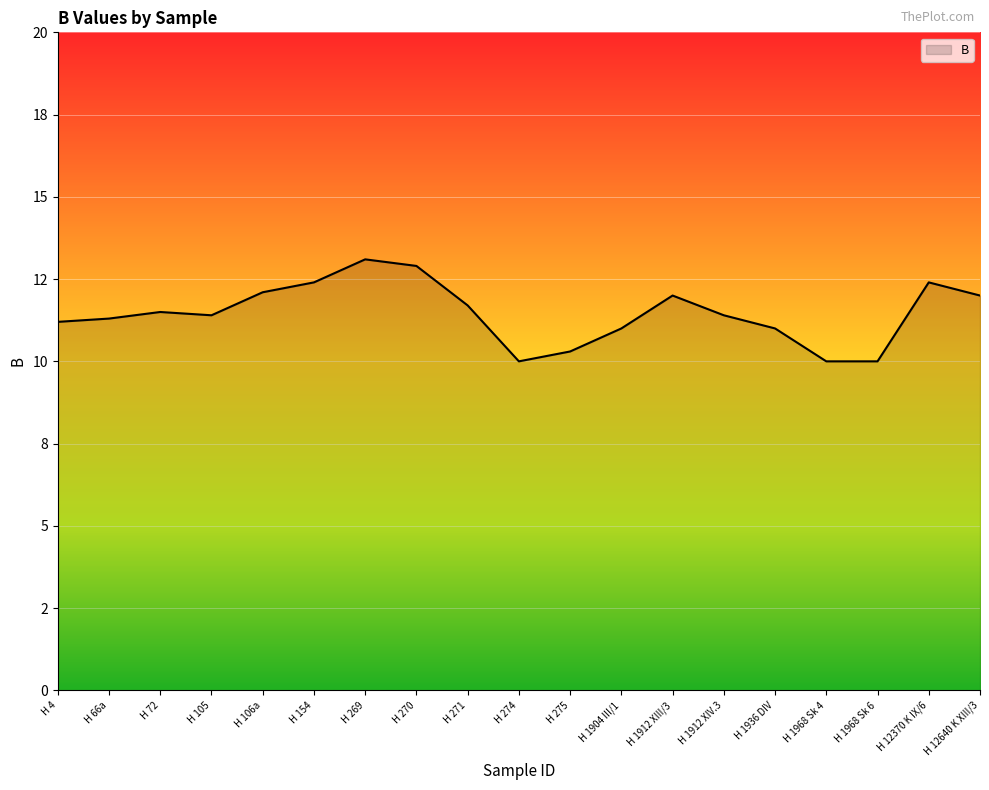

Is this an area chart (filled region under the line)?

Yes